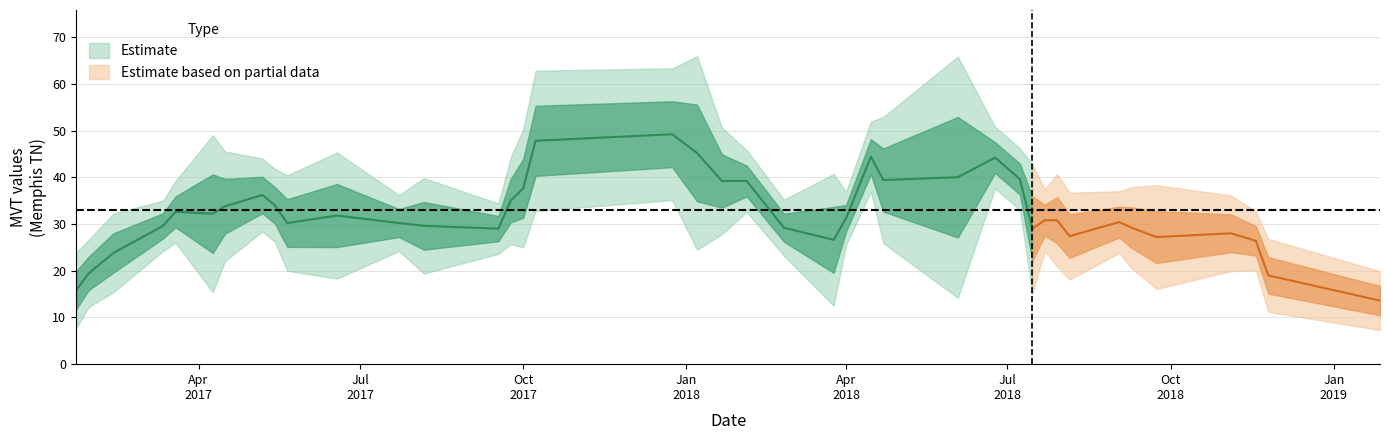

Rank the categories by value from lowest to highest.

2017-03-12, 2017-09-17, 2018-04-01, 2017-07-23, 2018-02-25, 2018-11-18, 2019-01-27, 2017-03-19, 2018-02-04, 2018-06-24, 2018-07-08, 2018-07-22, 2018-09-02, 2017-01-29, 2018-04-15, 2017-05-07, 2017-05-14, 2018-11-25, 2017-01-22, 2018-11-04, 2017-02-12, 2018-09-09, 2017-09-24, 2018-08-05, 2018-07-29, 2017-05-21, 2017-08-06, 2018-09-23, 2018-01-21, 2017-04-16, 2017-10-01, 2017-06-18, 2018-04-22, 2018-07-15, 2017-12-24, 2018-03-25, 2017-10-08, 2017-04-09, 2018-01-07, 2018-06-03